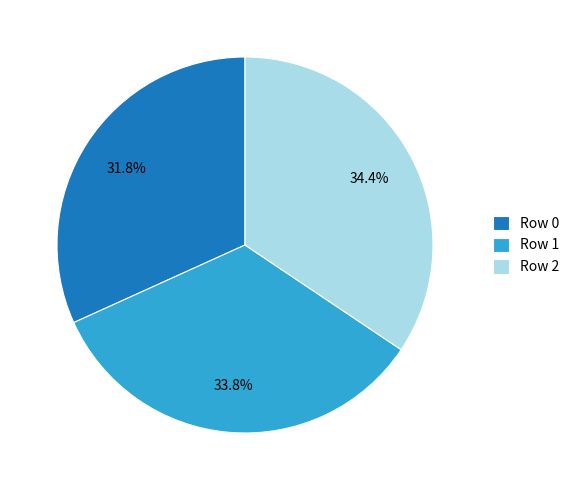

How many segments does this pie chart have?

3